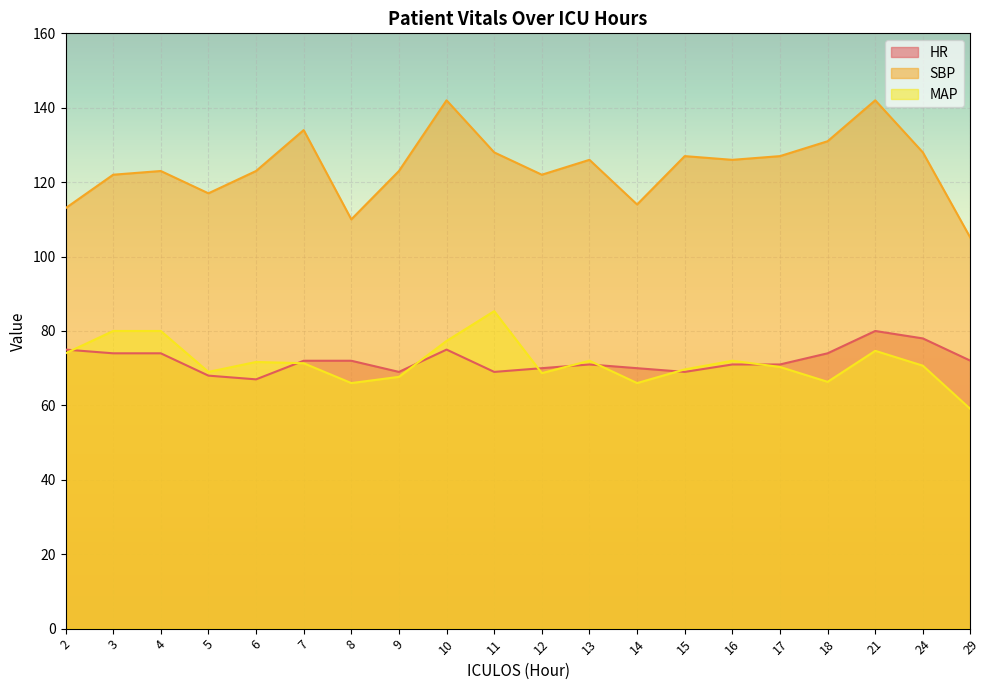

What is the difference between the maximum and second lowest values in the SBP series?

32.0